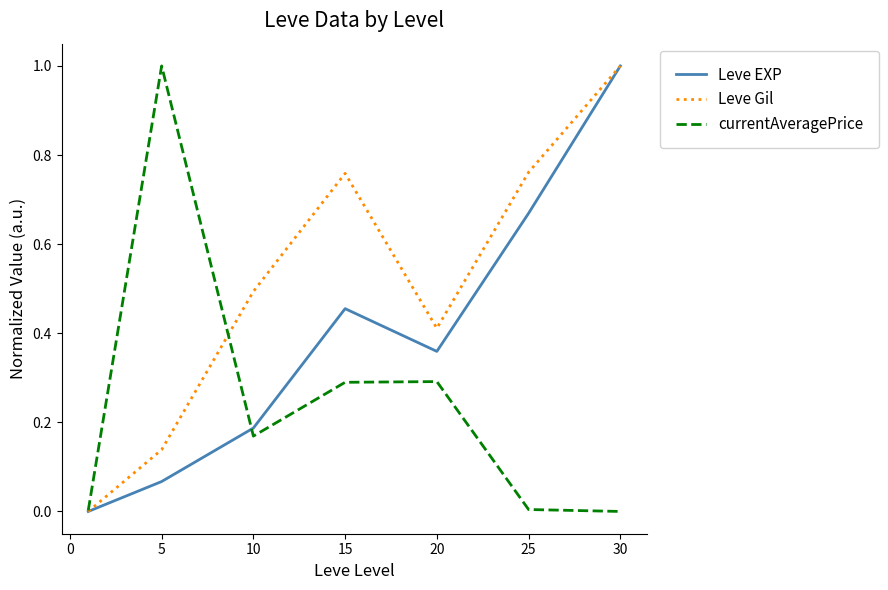

Rank the series by their average value, from highest to lowest.

Leve Gil, Leve EXP, currentAveragePrice